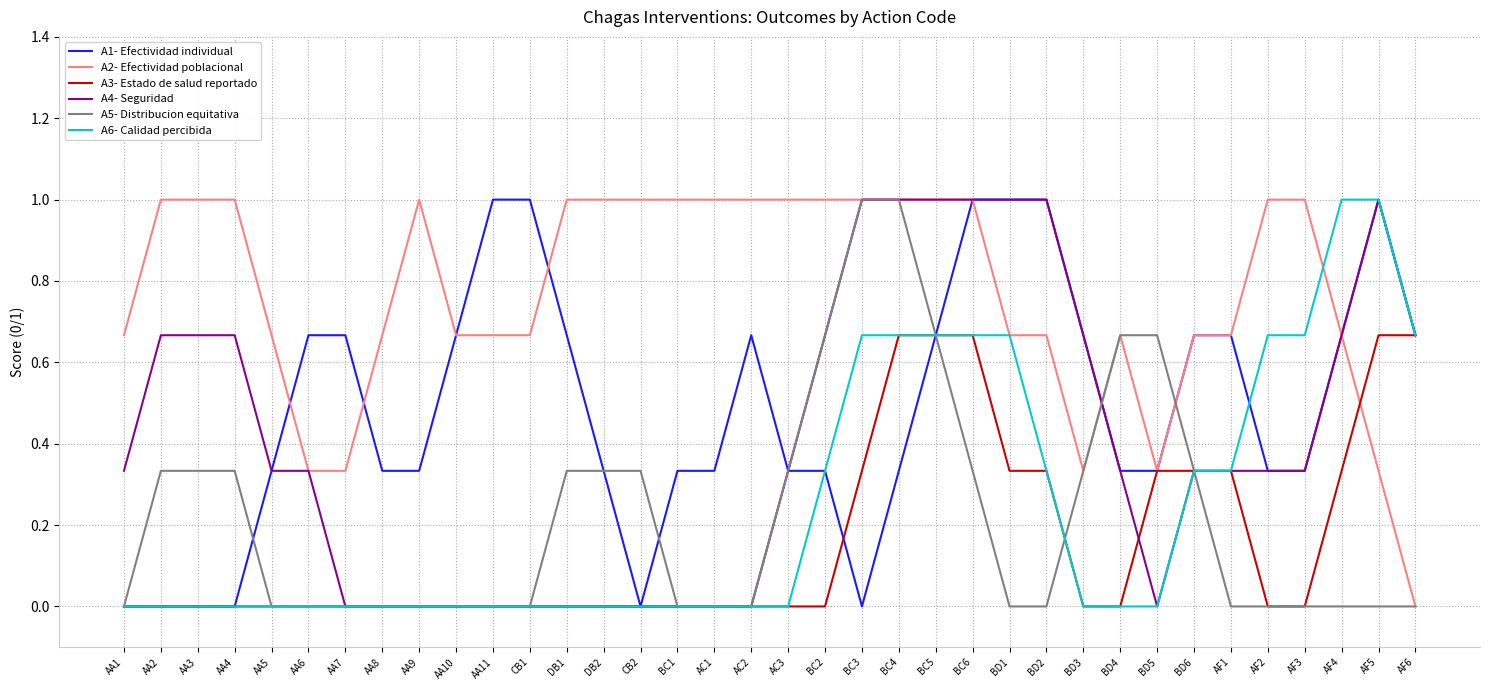

Which series has the largest total across all categories?

A2- Efectividad poblacional